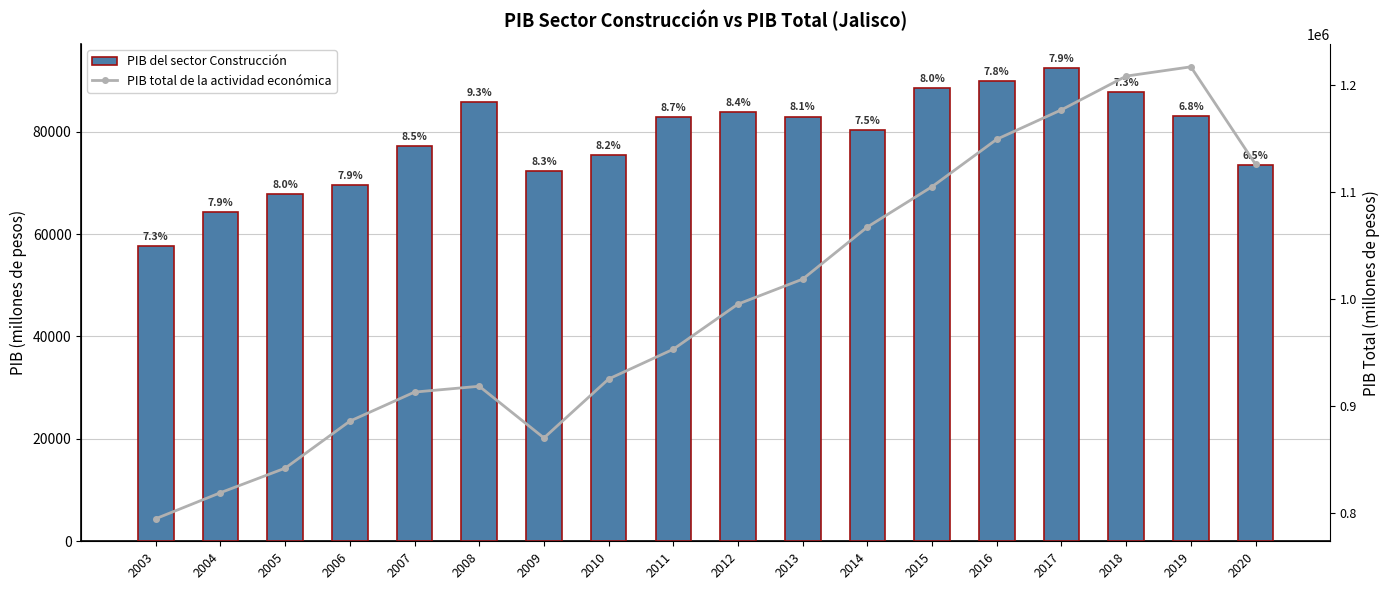

Is the value of PIB del sector Construcción at 2008 greater than the value of PIB total de la actividad económica at 2004?

No